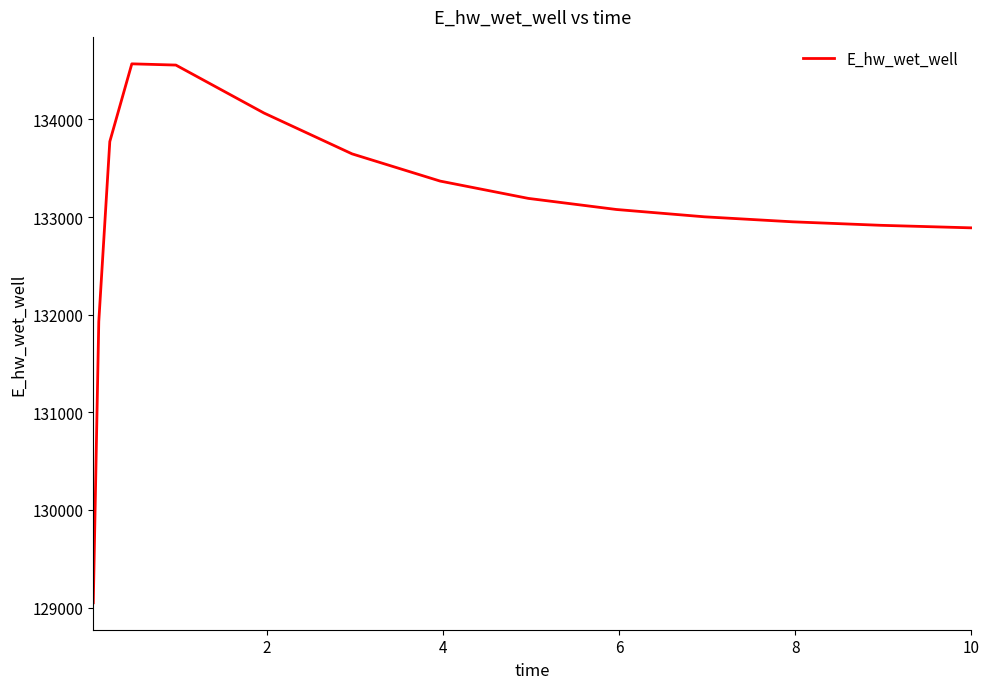

What is the greatest value displayed?

134569.4